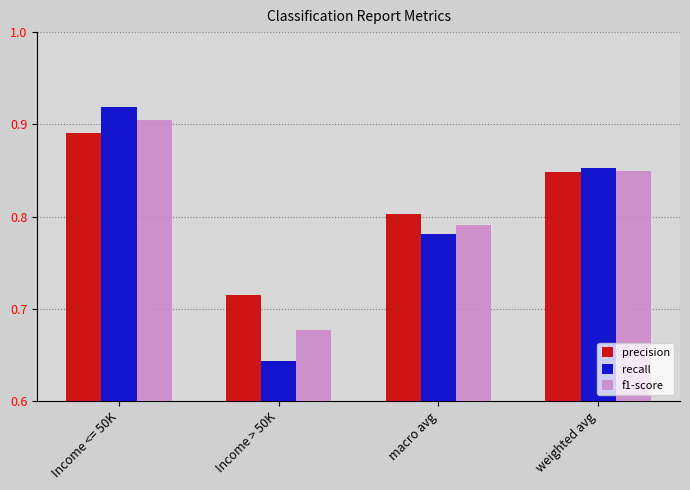

Where is f1-score nearest to the value 0?

Income > 50K